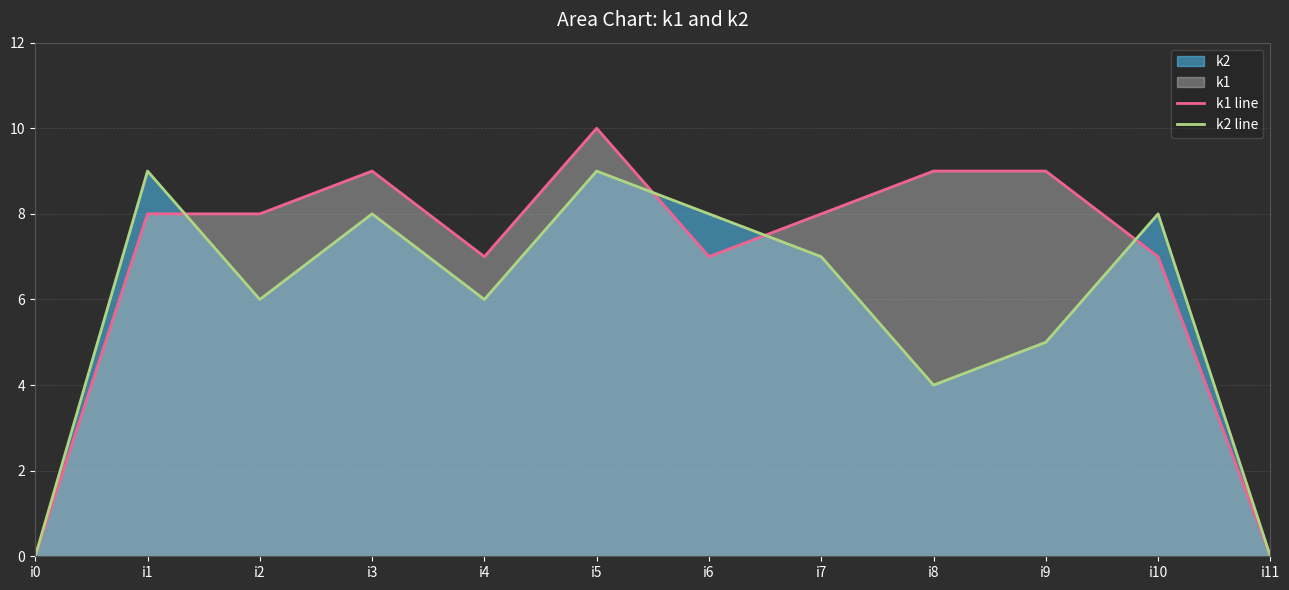

Does the chart display data point markers on the line(s)?

No